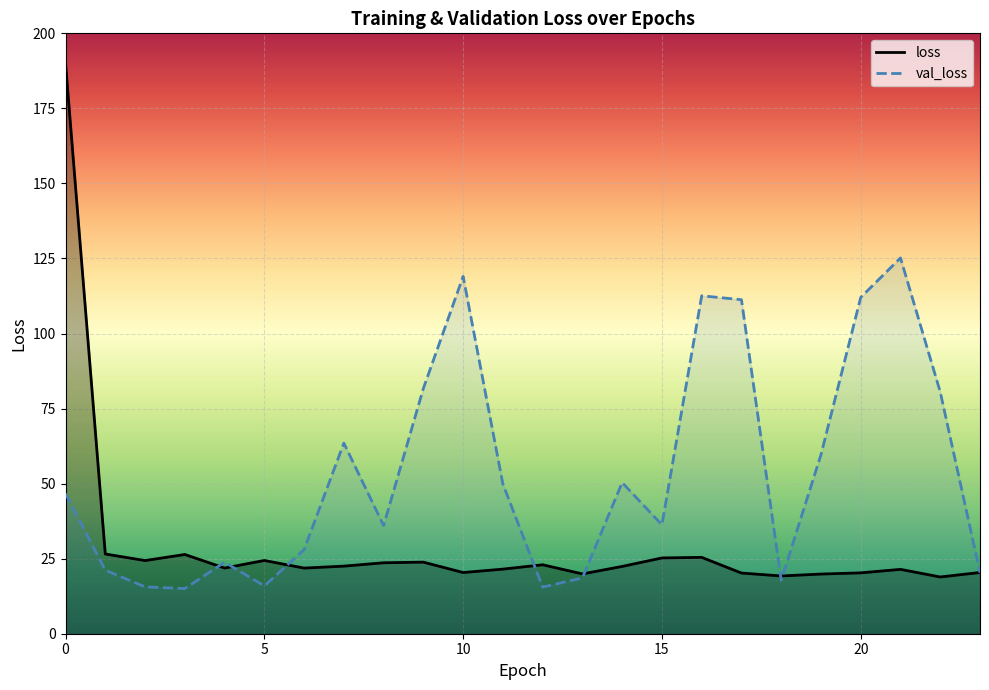

At which category does loss reach its first local valley?

2